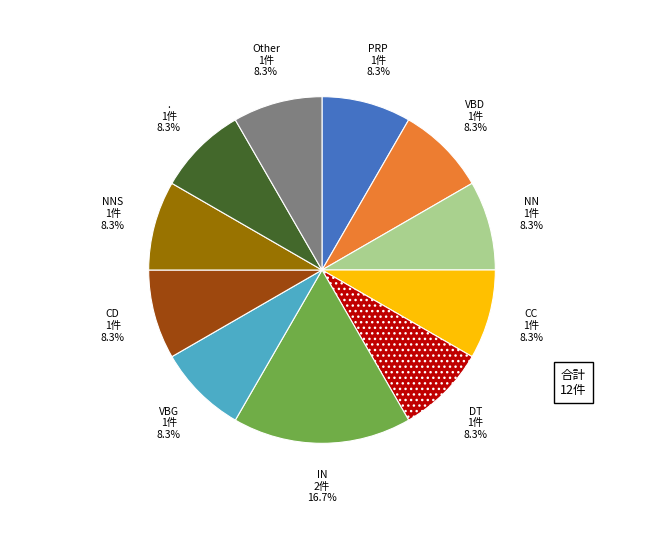

Is there a majority slice in this chart?

No